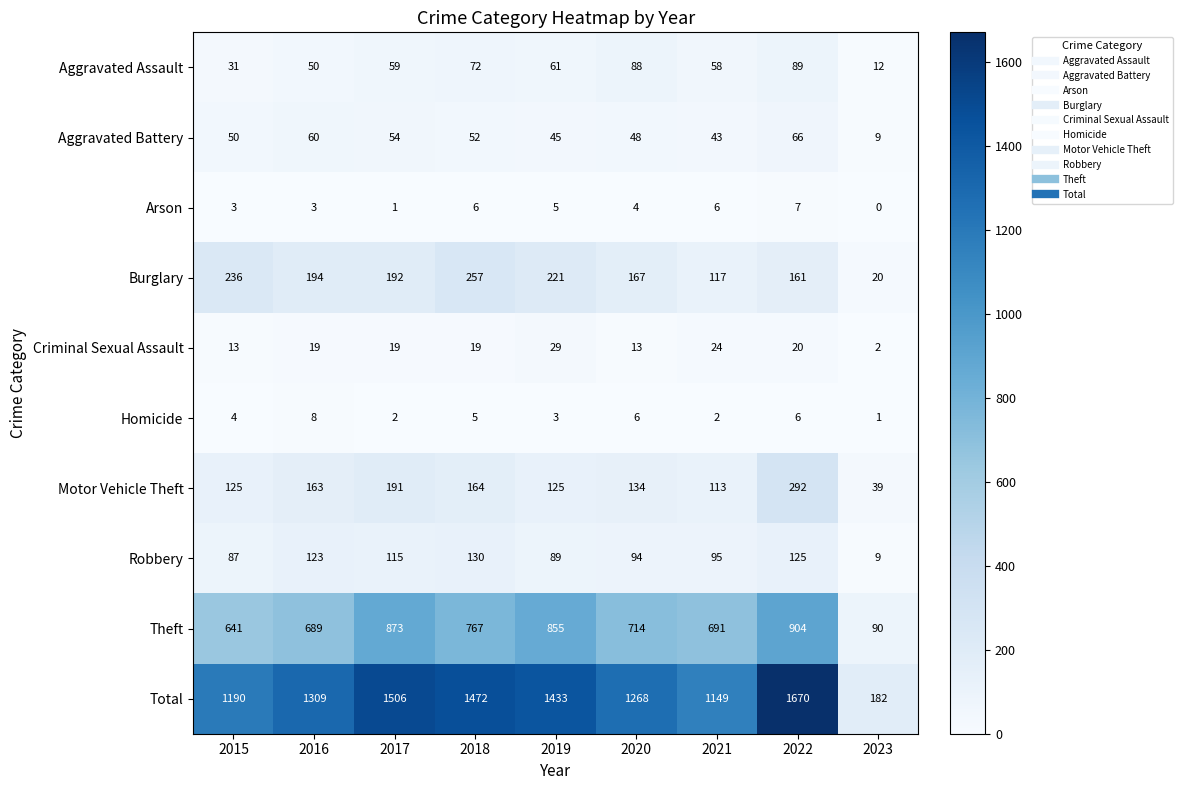

How many data points in Theft are less than 714?

4